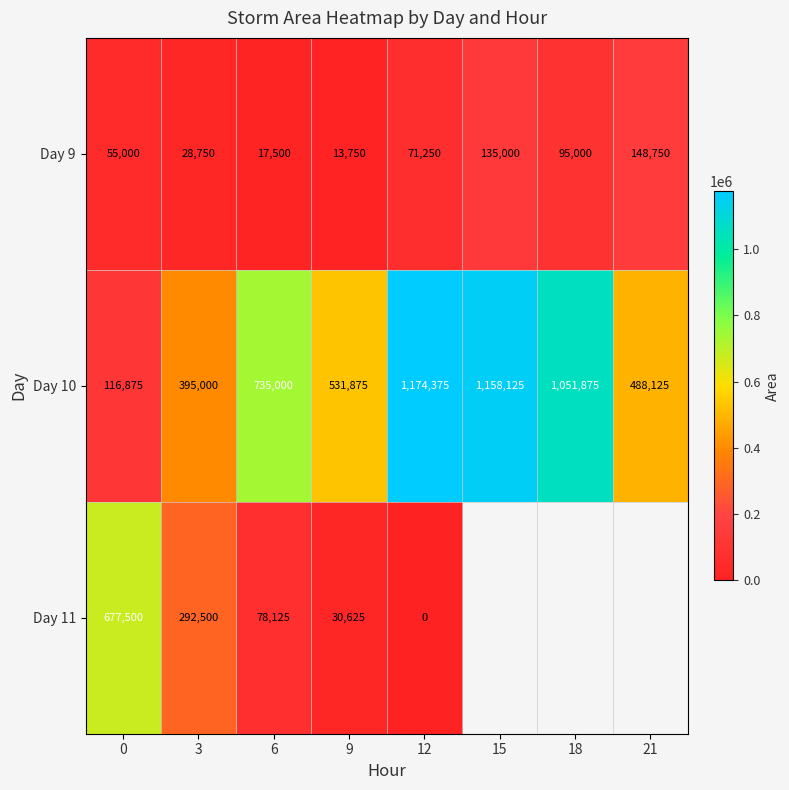

What is the difference between the second highest and minimum values in the Day 9 series?

121250